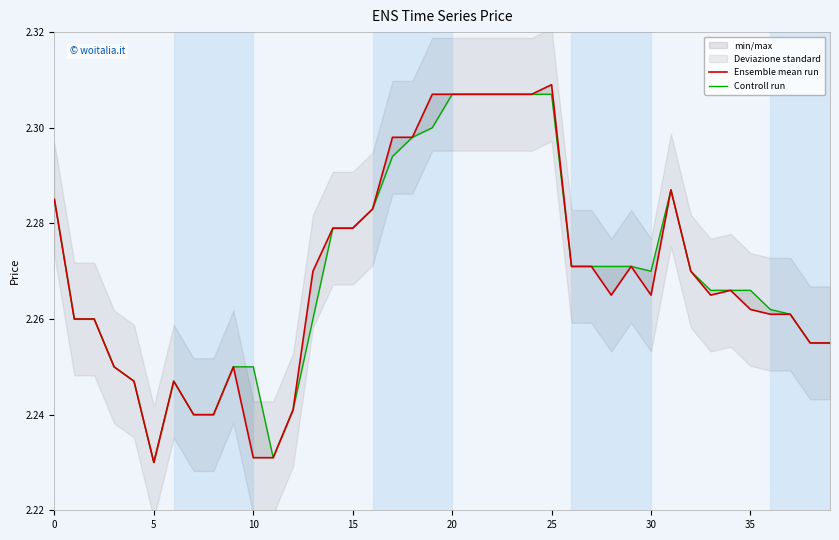

How many interior local valleys does the Controll run series have?

3